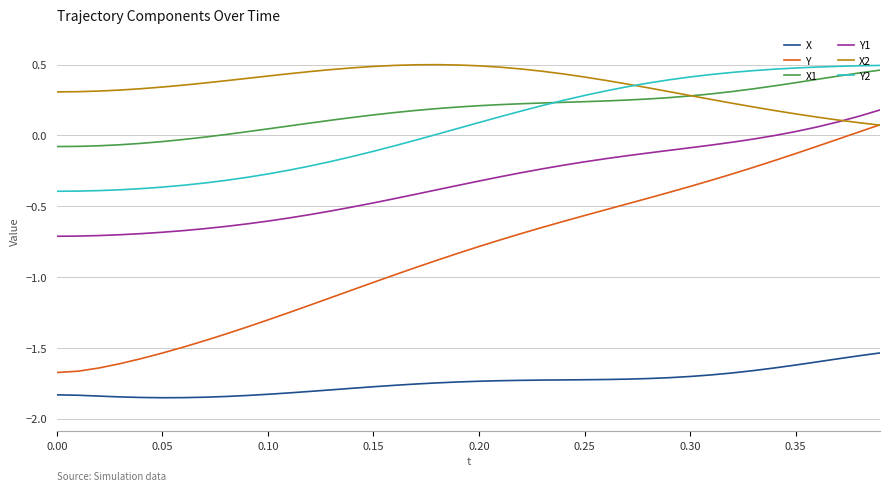

True or false: X and X2 cross at least once.

False